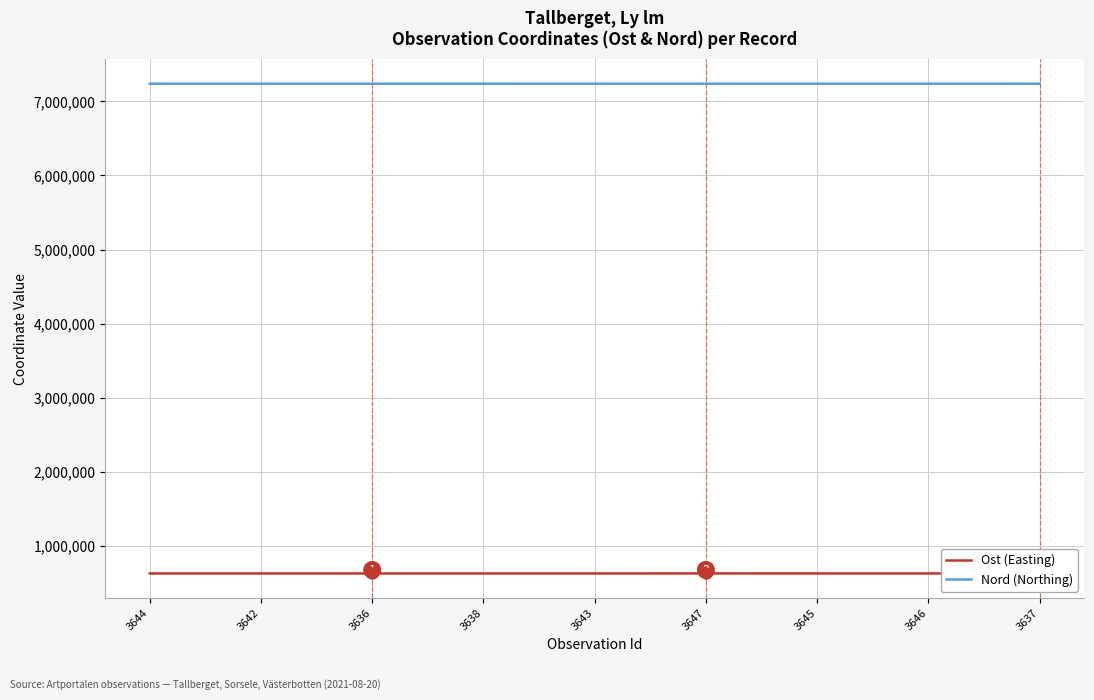

Which series has the largest total across all categories?

Nord (Northing)